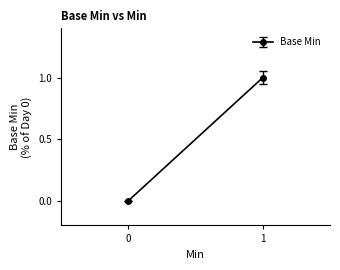

True or false: the data shows 0 at 0.

True